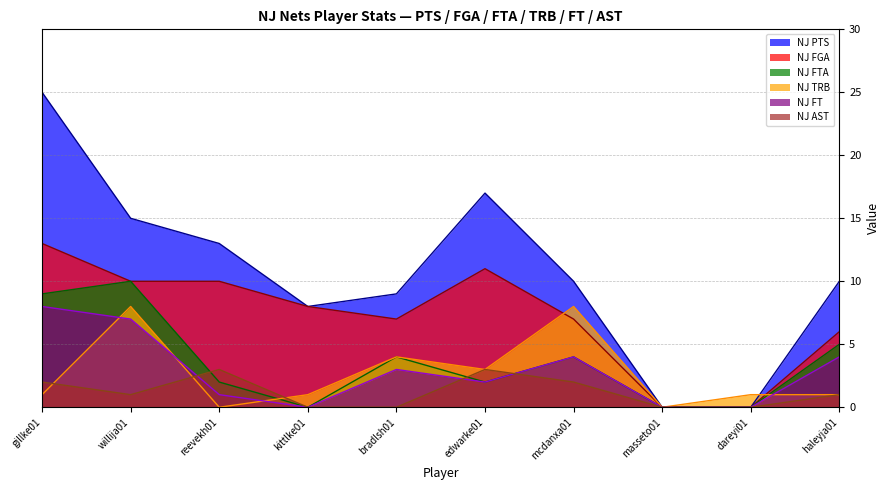

Which has a higher value, haleyja01 or bradlsh01?

haleyja01